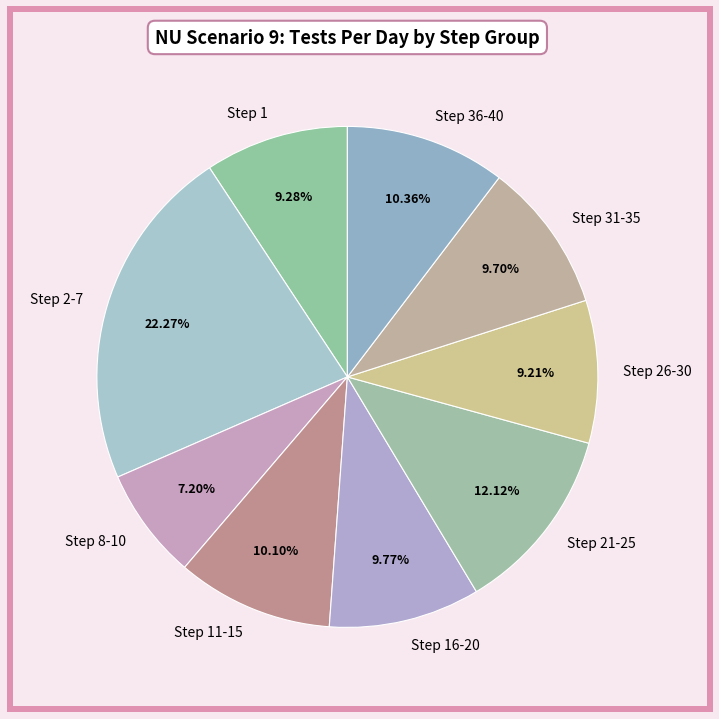

Is there any slice that represents more than half of the pie?

No